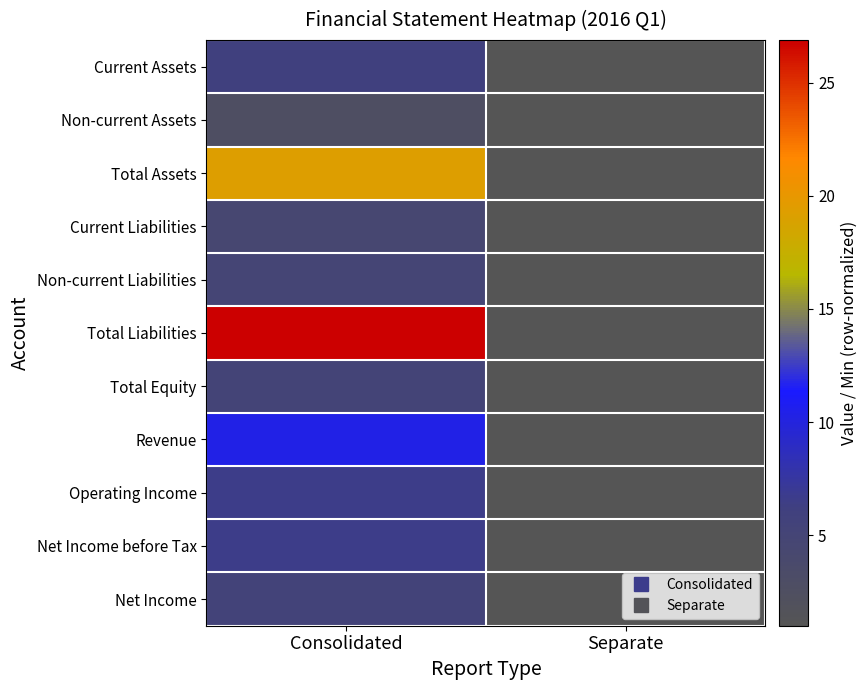

List the series in order of their peak value, lowest first.

Non-current Assets, Current Liabilities, Non-current Liabilities, Total Equity, Net Income, Current Assets, Net Income before Tax, Operating Income, Revenue, Total Assets, Total Liabilities